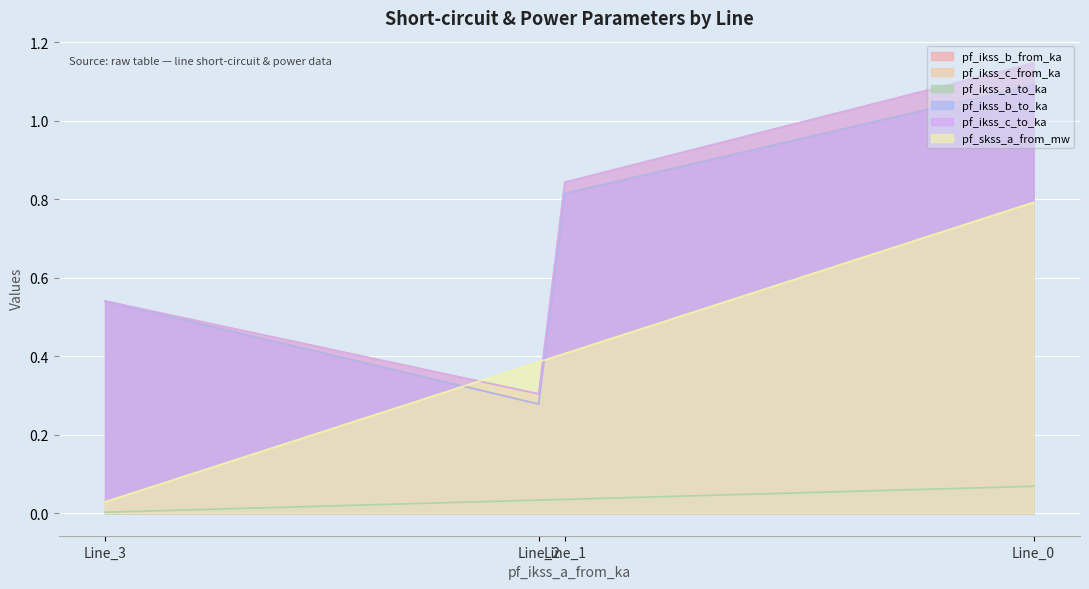

Which series has the largest range (max minus min)?

pf_ikss_c_from_ka